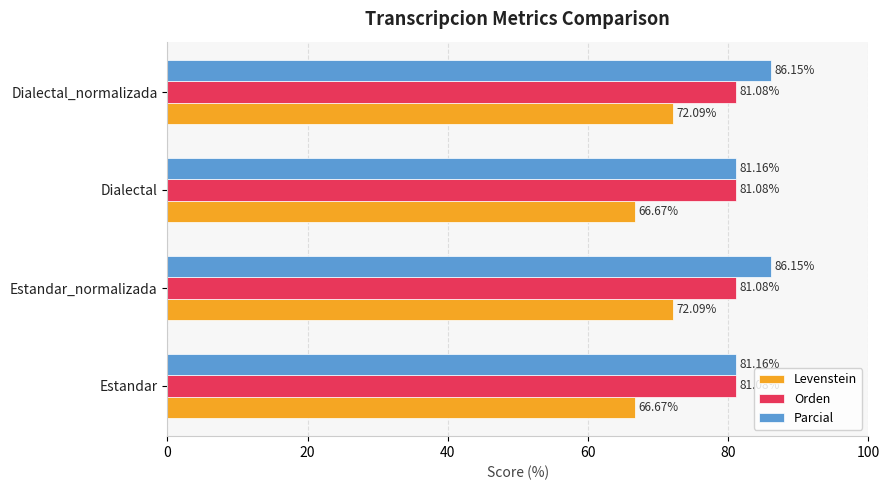

Which series has the widest spread of values?

Levenstein